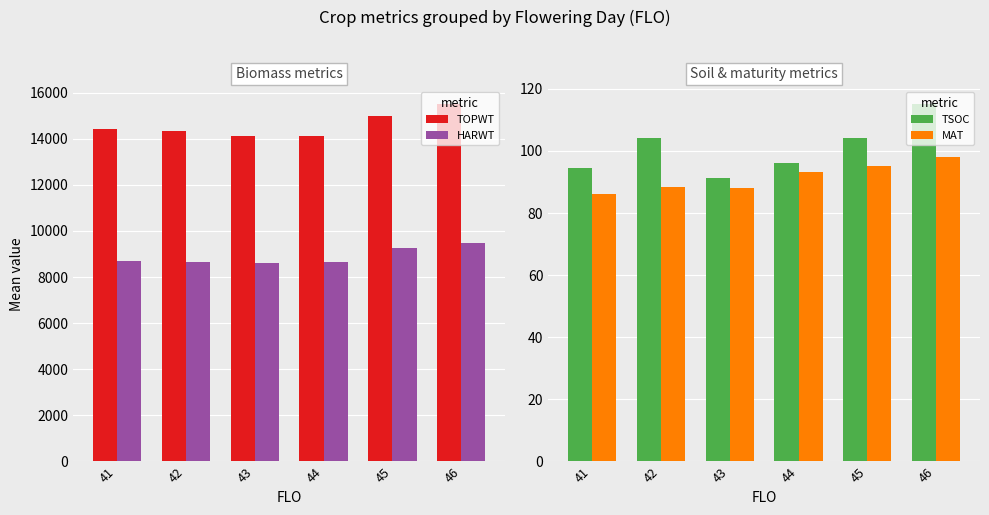

Reading right to left, what are all the values shown in this chart?

TOPWT: 46=15486.0	45=14991.6	44=14108.7	43=14112.1	42=14339.0	41=14398.2
HARWT: 46=9484.0	45=9239.3	44=8658.0	43=8626.6	42=8637.3	41=8675.2
TSOC: 46=115.0	45=104.3	44=96.1	43=91.3	42=104.3	41=94.6
MAT: 46=98.0	45=95.1	44=93.2	43=88.0	42=88.3	41=86.0